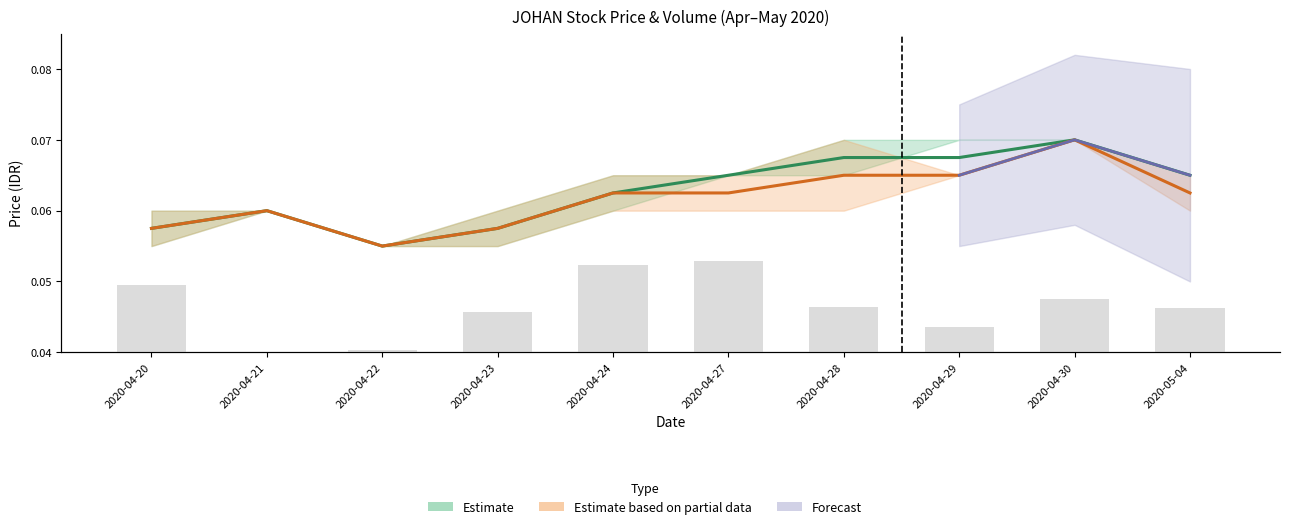

What is the difference between the values at 2020-04-28 and 2020-04-22?

2.1